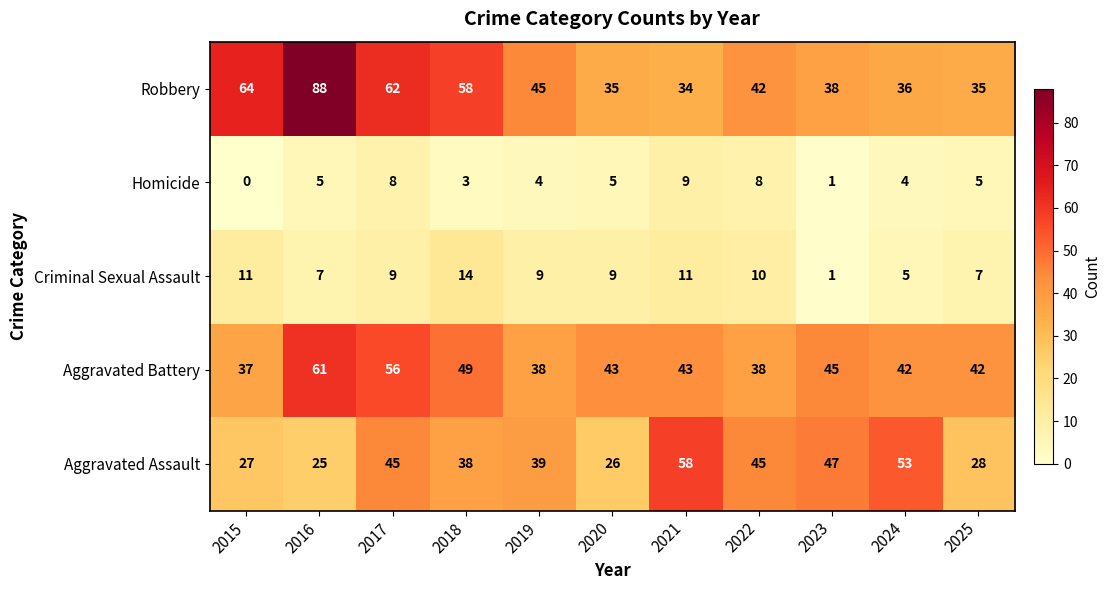

Rank the series at 2020 from lowest to highest value.

Homicide, Criminal Sexual Assault, Aggravated Assault, Robbery, Aggravated Battery